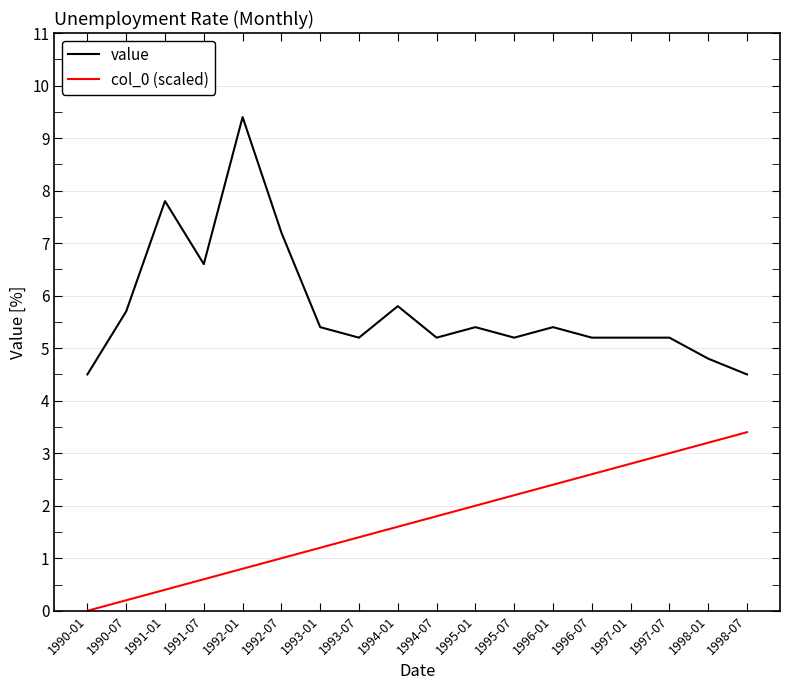

Reading right to left, extract all data points from this chart.

value: 1998-07=4.5	1998-01=4.8	1997-07=5.2	1997-01=5.2	1996-07=5.2	1996-01=5.4	1995-07=5.2	1995-01=5.4	1994-07=5.2	1994-01=5.8	1993-07=5.2	1993-01=5.4	1992-07=7.2	1992-01=9.4	1991-07=6.6	1991-01=7.8	1990-07=5.7	1990-01=4.5
col_0 (scaled): 1998-07=3.4	1998-01=3.2	1997-07=3.0	1997-01=2.8	1996-07=2.6	1996-01=2.4	1995-07=2.2	1995-01=2.0	1994-07=1.8	1994-01=1.6	1993-07=1.4	1993-01=1.2	1992-07=1.0	1992-01=0.8	1991-07=0.6	1991-01=0.4	1990-07=0.2	1990-01=0.0